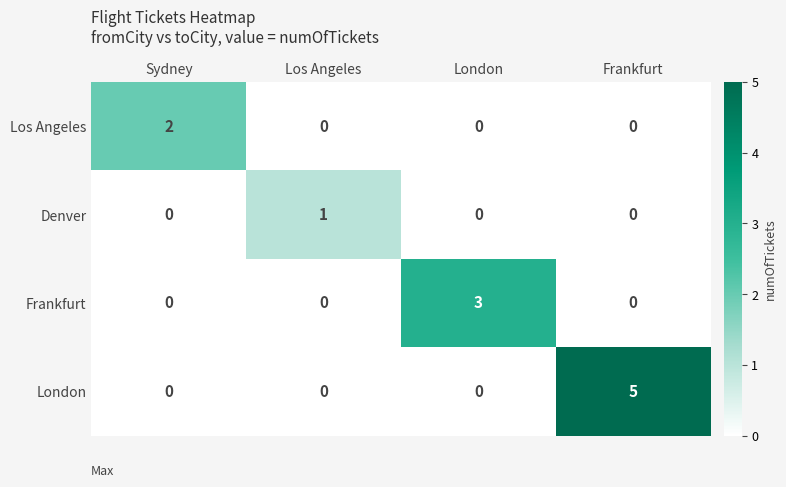

Which series has the largest total across all categories?

London